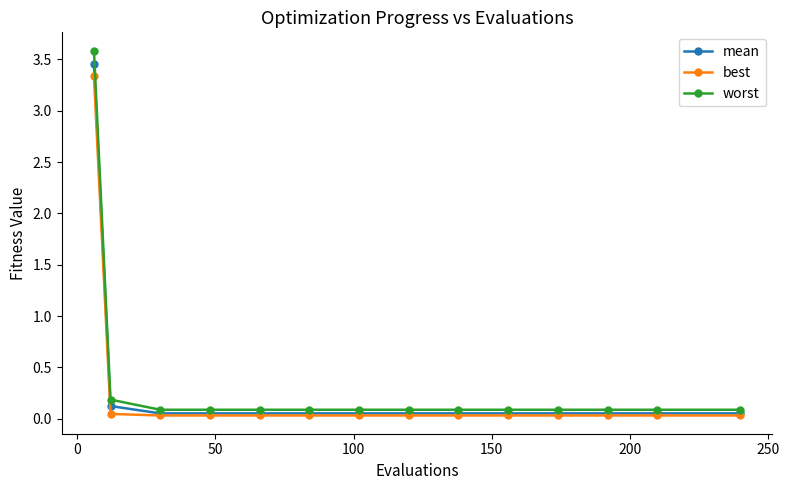

What is the greatest value displayed?

3.6